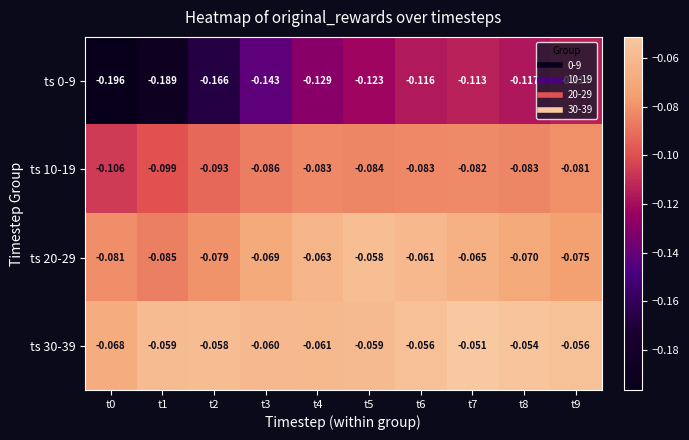

Is the value of ts 10-19 at t7 greater than the value of ts 30-39 at t2?

No